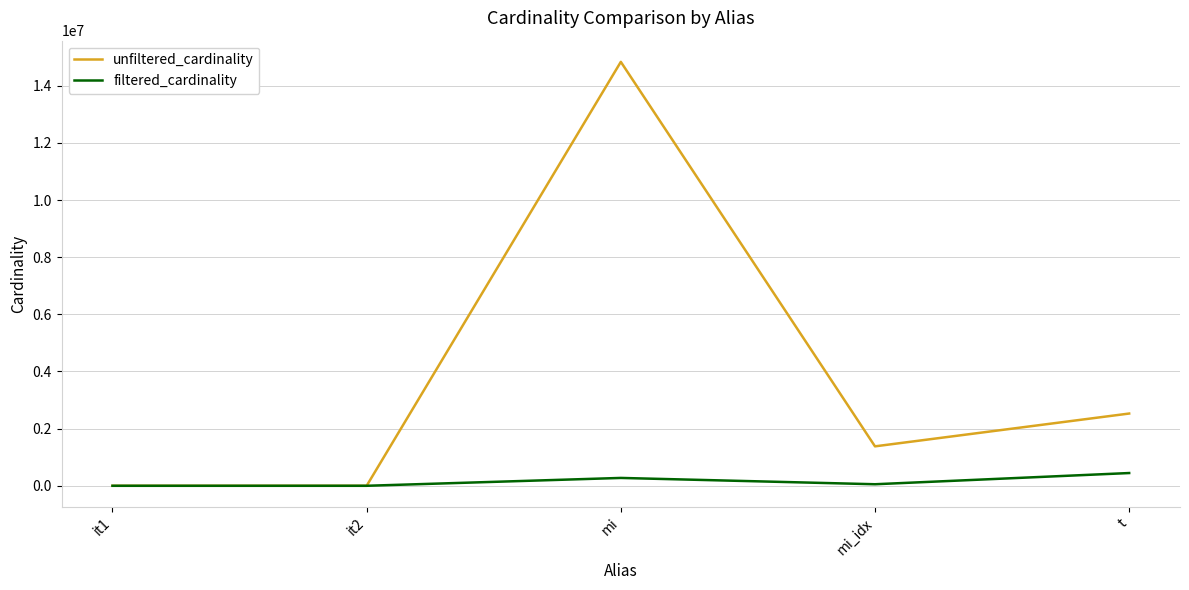

How many categories are shown in the chart?

5